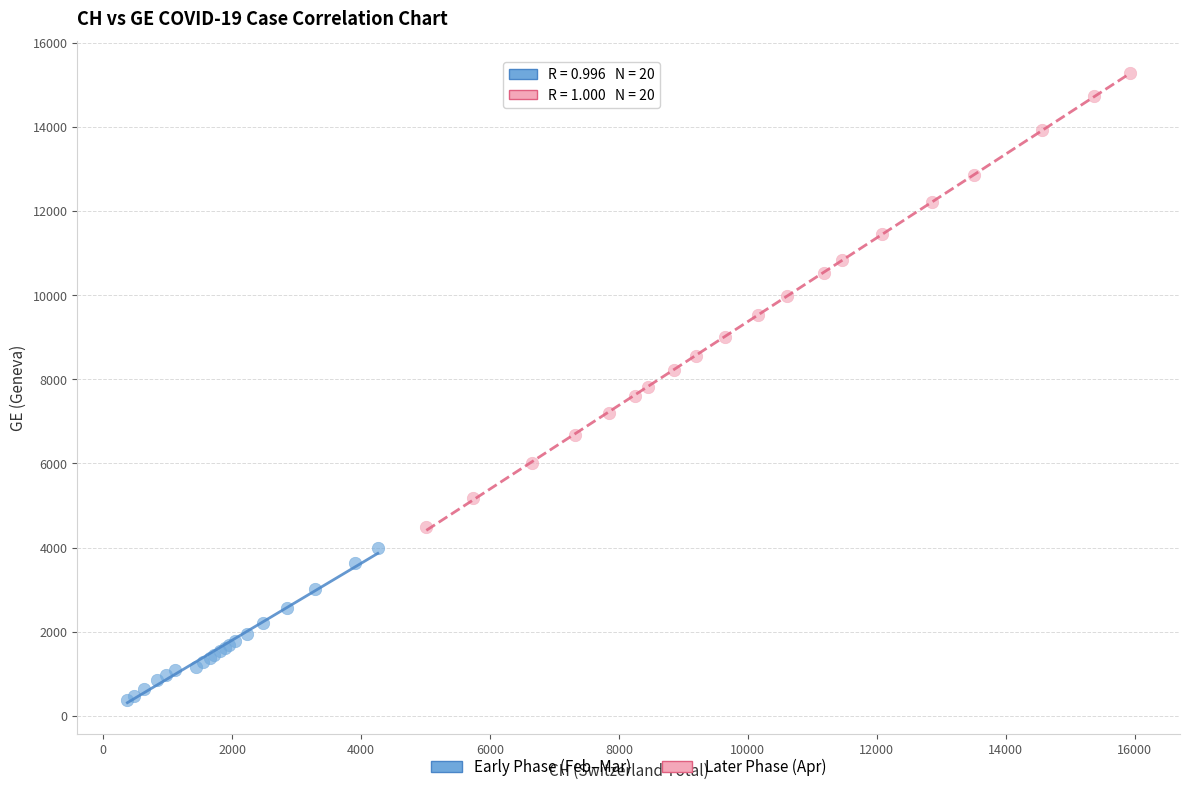

Which series contains the lowest Y value?

Early Phase (Feb–Mar)